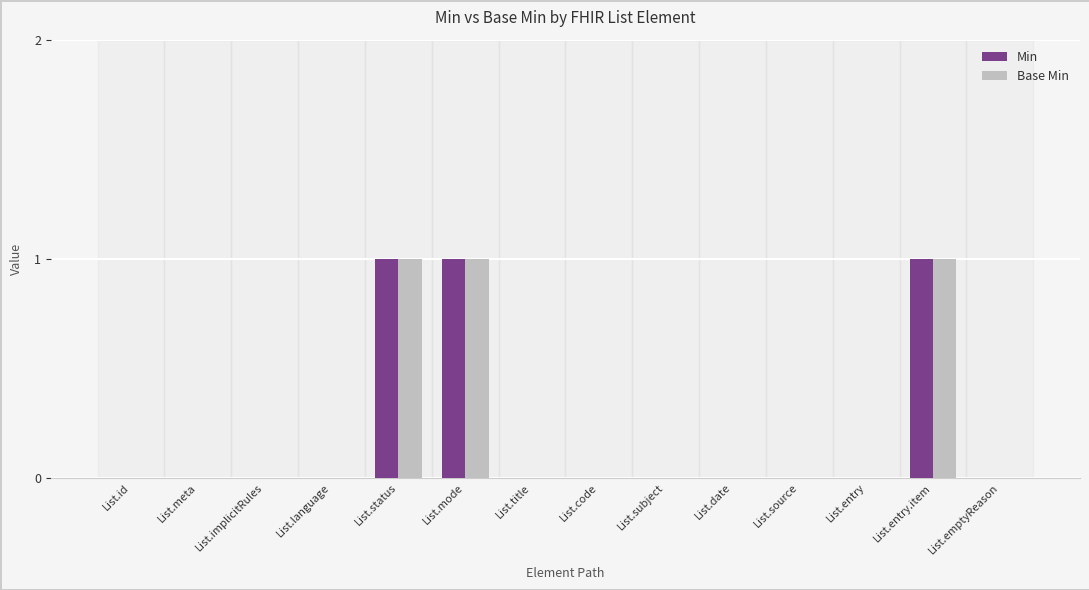

Reading right to left, list all the values displayed in this chart.

Min: 0	1	0	0	0	0	0	0	1	1	0	0	0	0
Base Min: 0	1	0	0	0	0	0	0	1	1	0	0	0	0